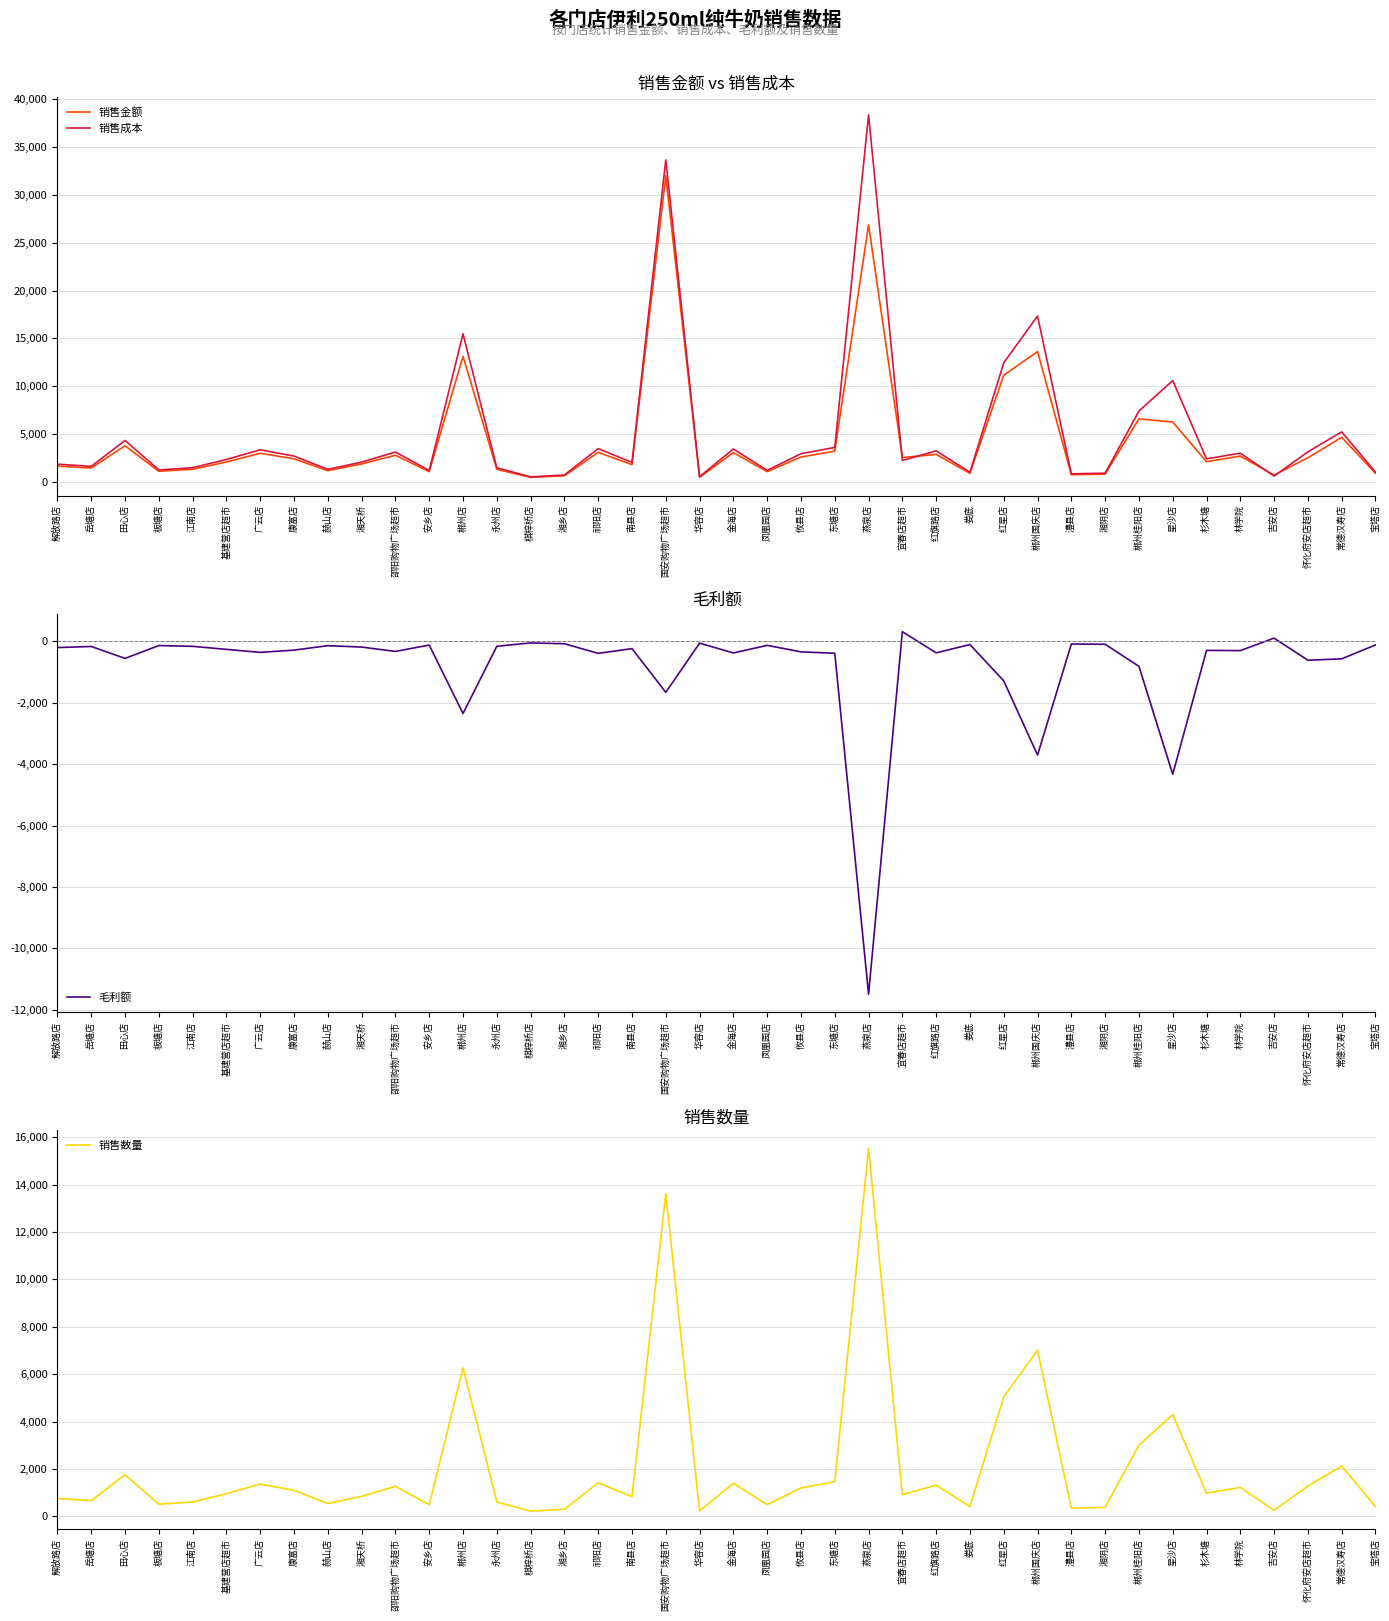

Is this an area chart (filled region under the line)?

No